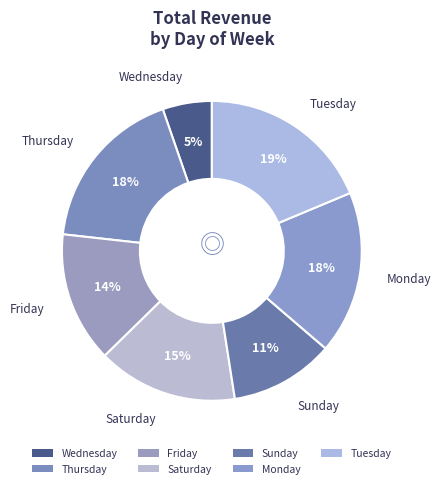

Combined, do Wednesday and Friday account for over 50%?

No